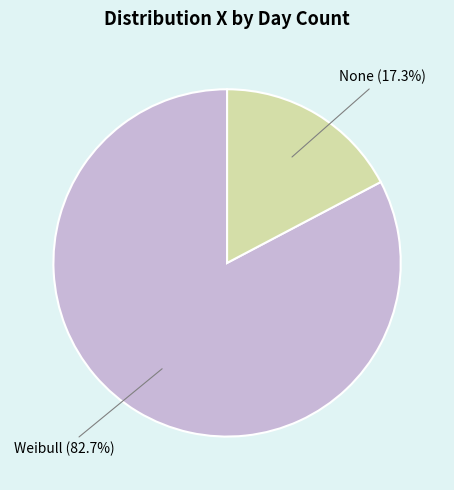

What is the ratio of the value at None to the value at Weibull?

0.2